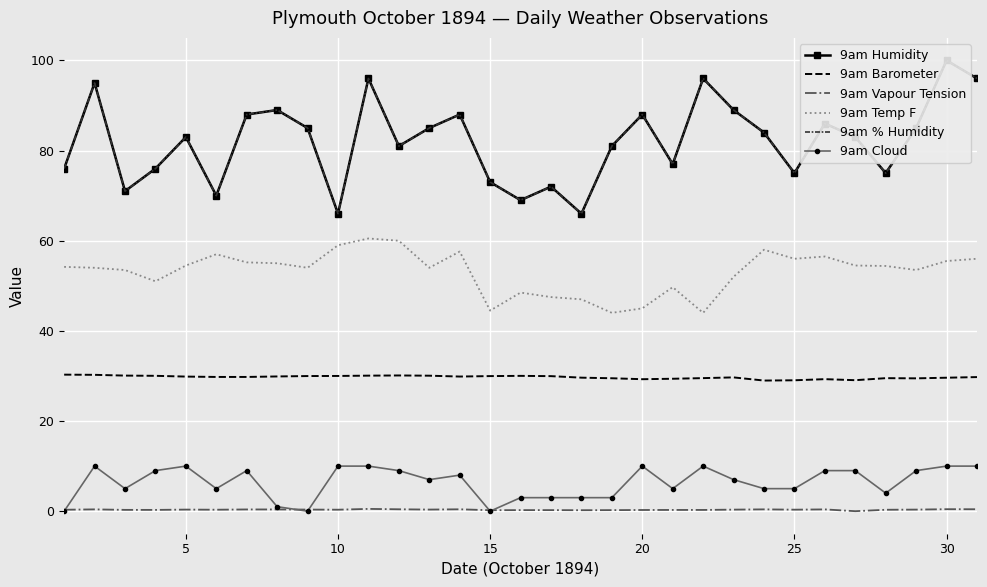

What is the highest value of the 9am Cloud series?

10.0